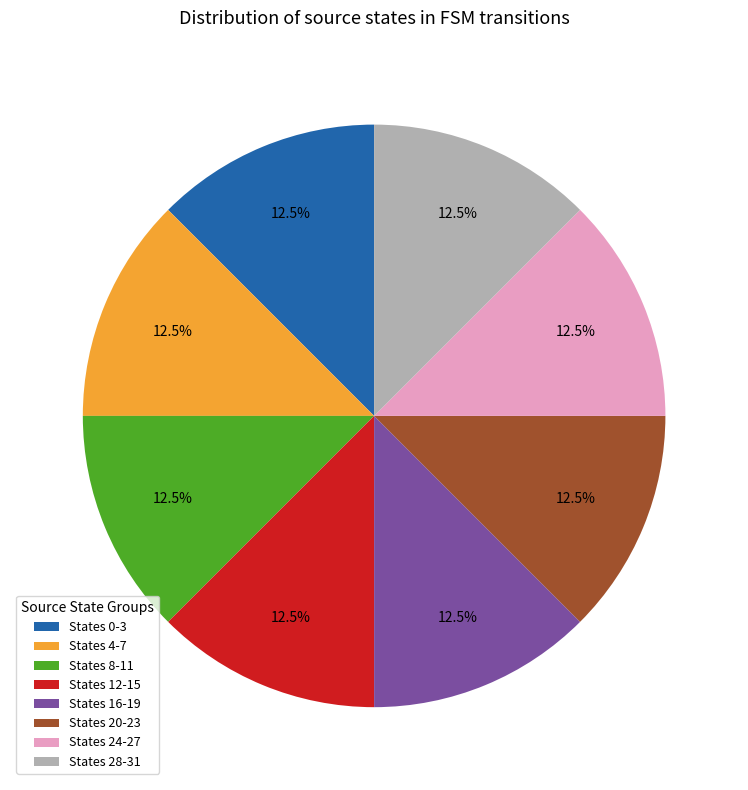

Approximately how many times larger is the value at States 4-7 compared to States 12-15?

1.0